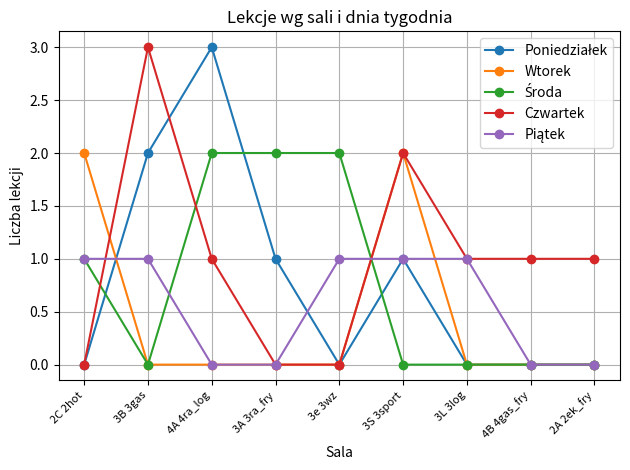

What is the maximum value shown in the chart?

3